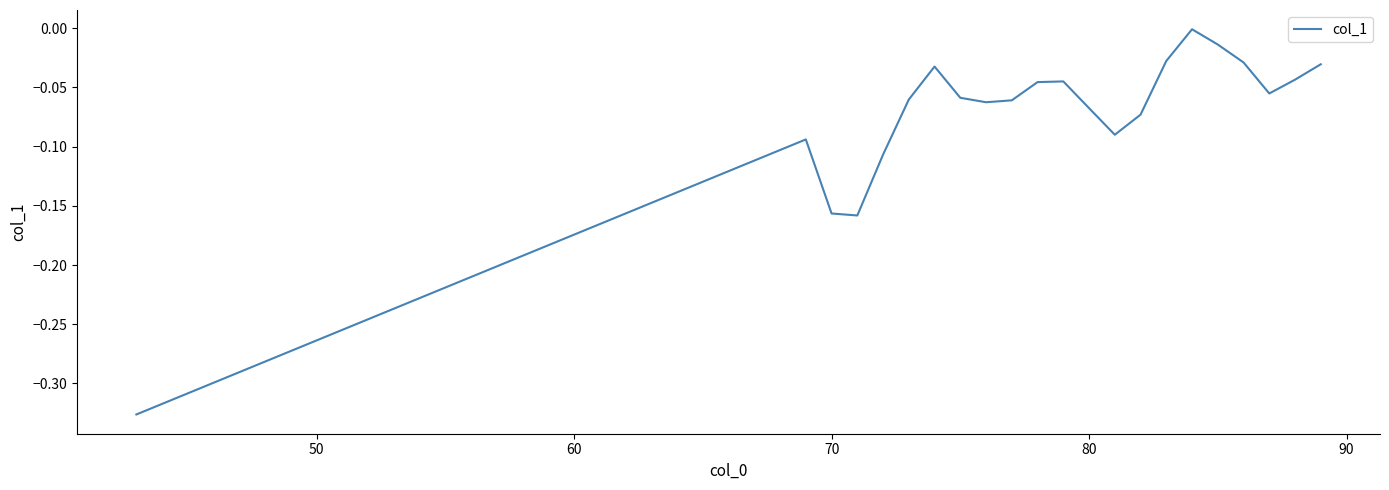

How many series are shown in this chart?

1